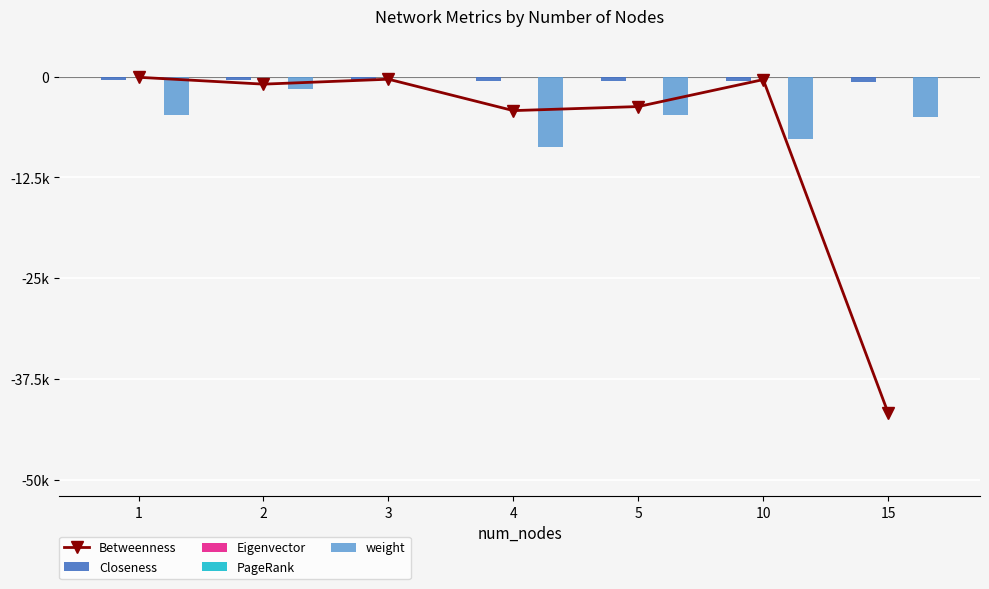

Which label corresponds to the largest value in the chart?

3